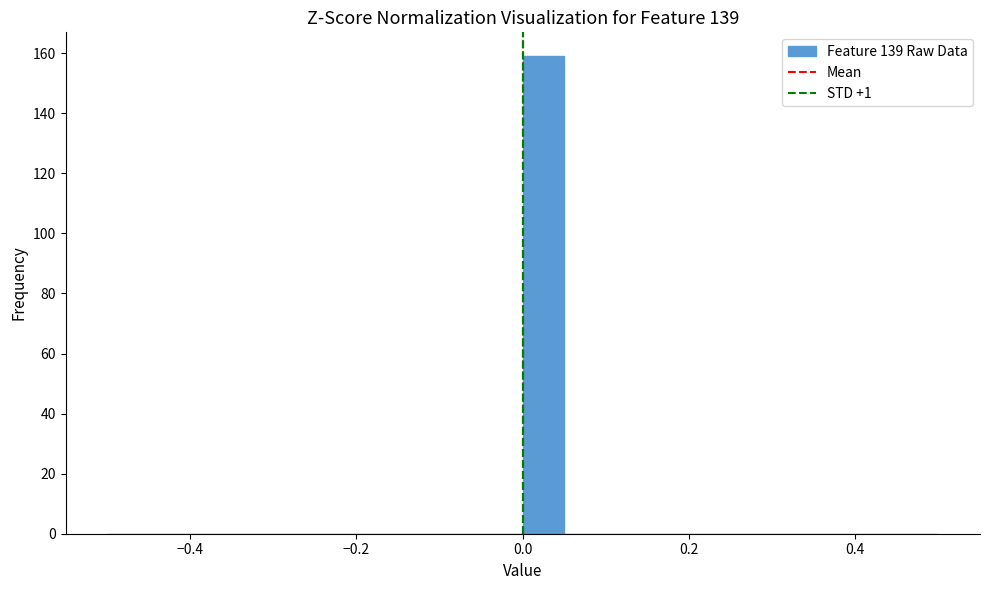

Read against the x-axis, roughly where is the centre of the tallest bar?

0.02